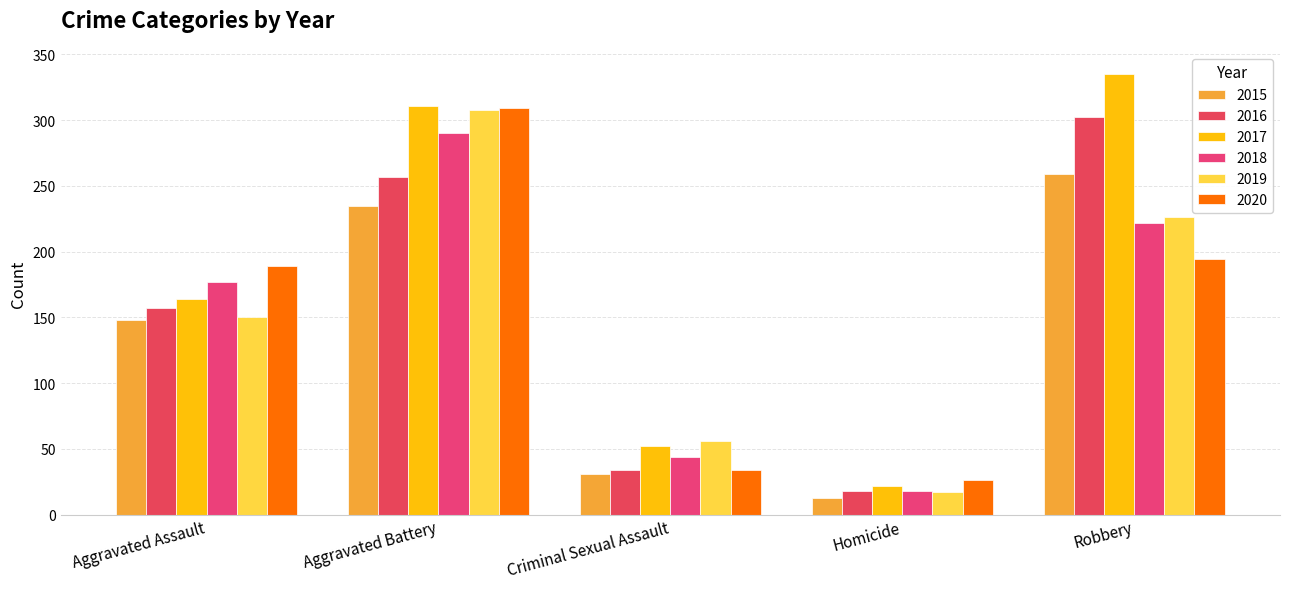

Is the value of 2018 at Criminal Sexual Assault greater than the value of 2017 at Aggravated Battery?

No